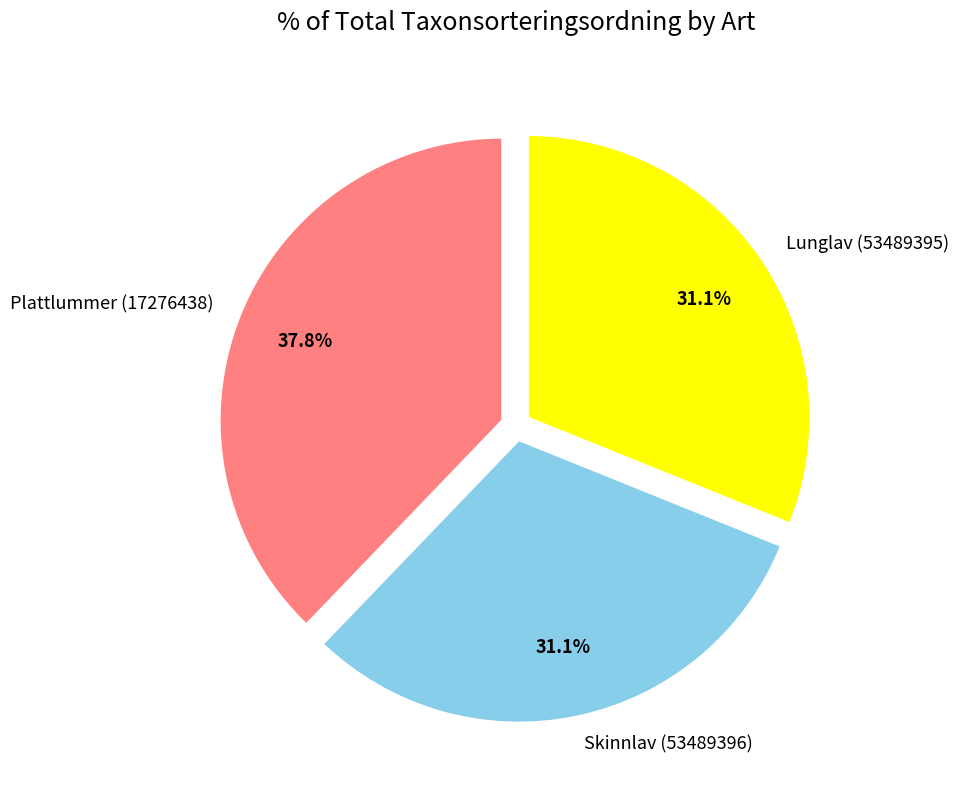

How many slices are in this pie chart?

3